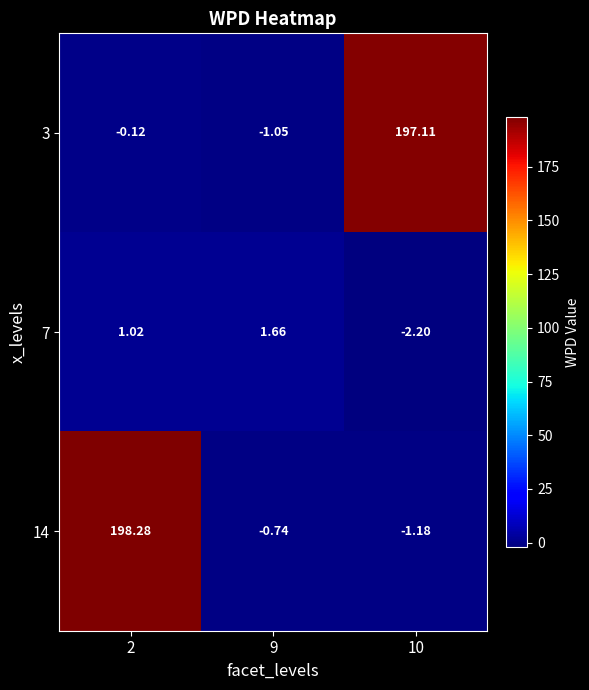

What is the greatest value displayed?

198.3